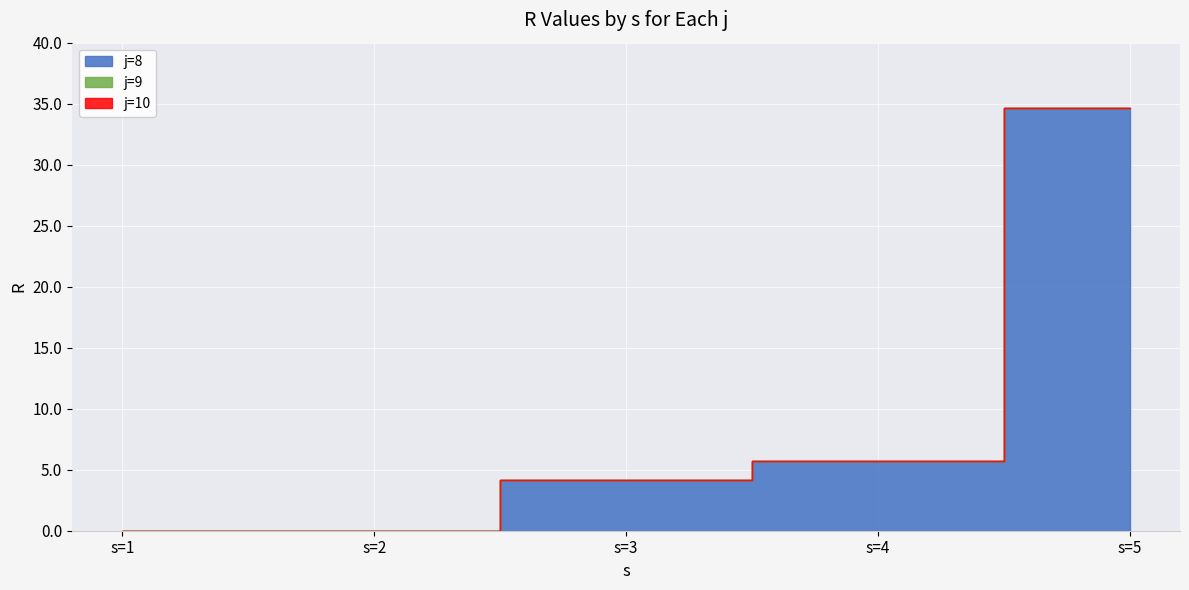

Rank the categories by j=9 value from lowest to highest.

s=1, s=2, s=3, s=4, s=5